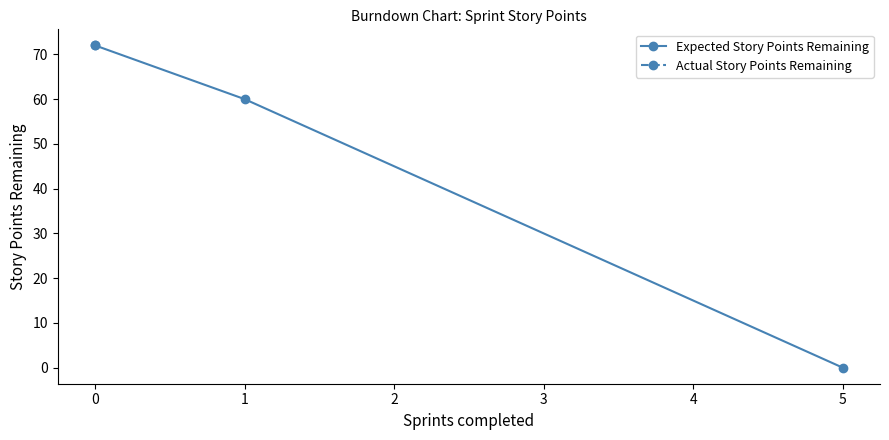

How many values exceed 60?

1